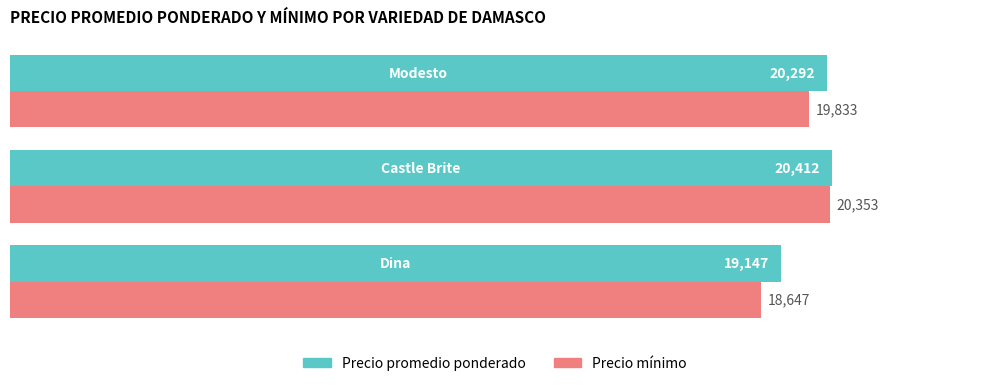

What is the smallest value displayed?

18647